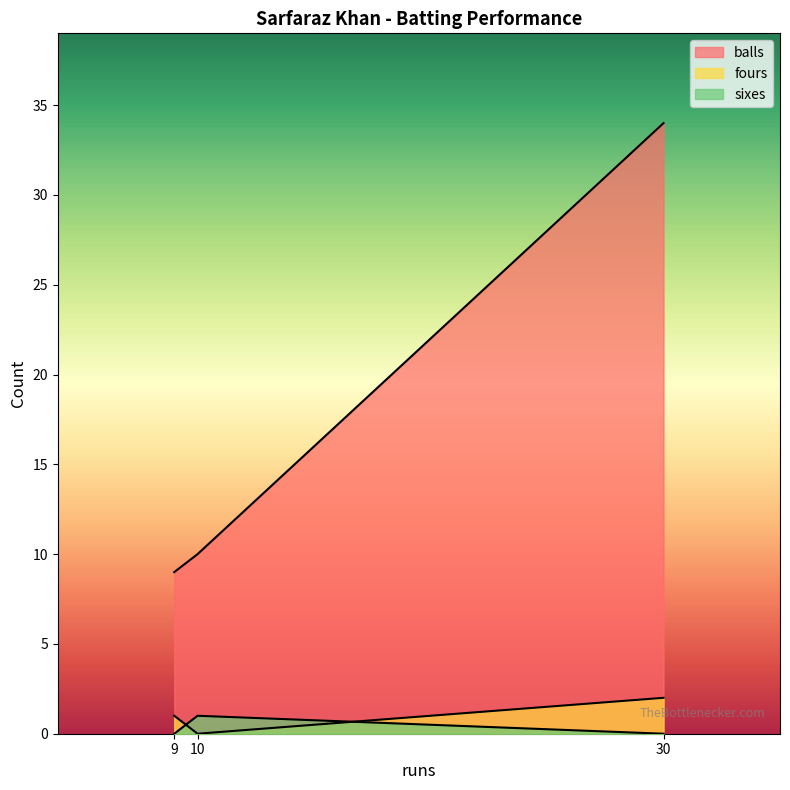

What is the maximum value for fours?

2